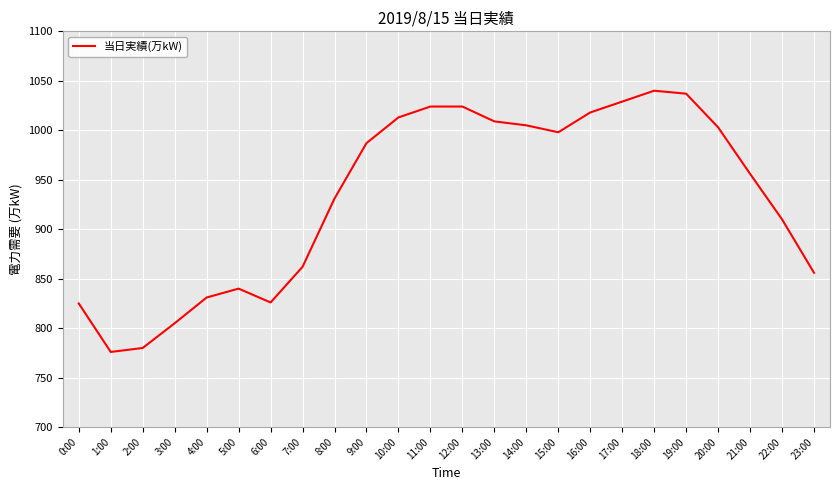

What is the smallest value displayed?

776